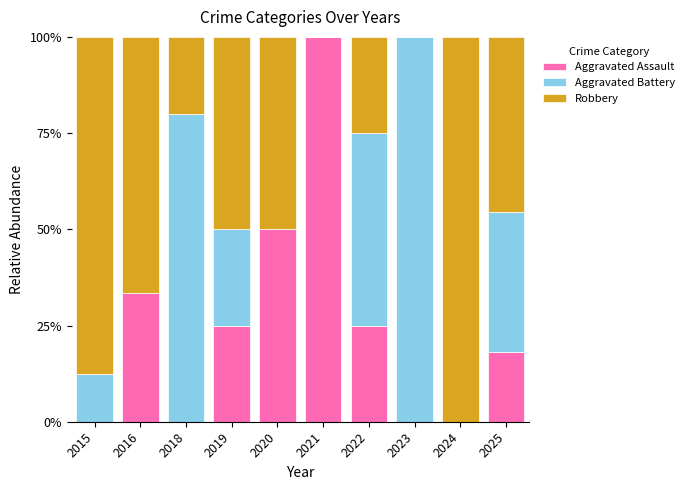

Reading left to right, list the values for the Aggravated Assault series.

2015=0.0	2016=33.3	2018=0.0	2019=25.0	2020=50.0	2021=100.0	2022=25.0	2023=0.0	2024=0.0	2025=18.2